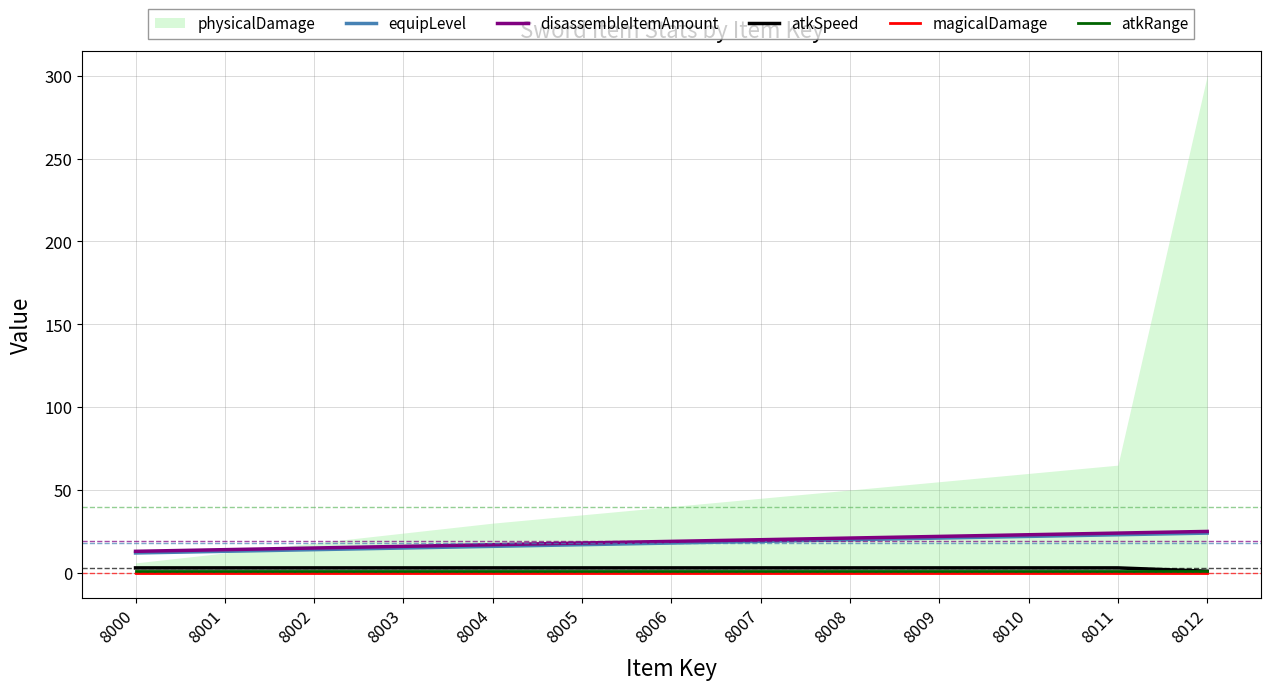

The value of atkSpeed at 8007 is 3. True or false?

True